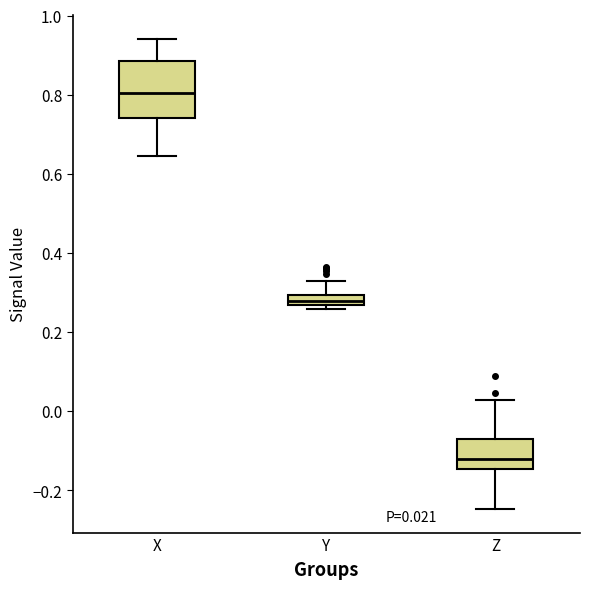

Which box's median line is the highest?

X